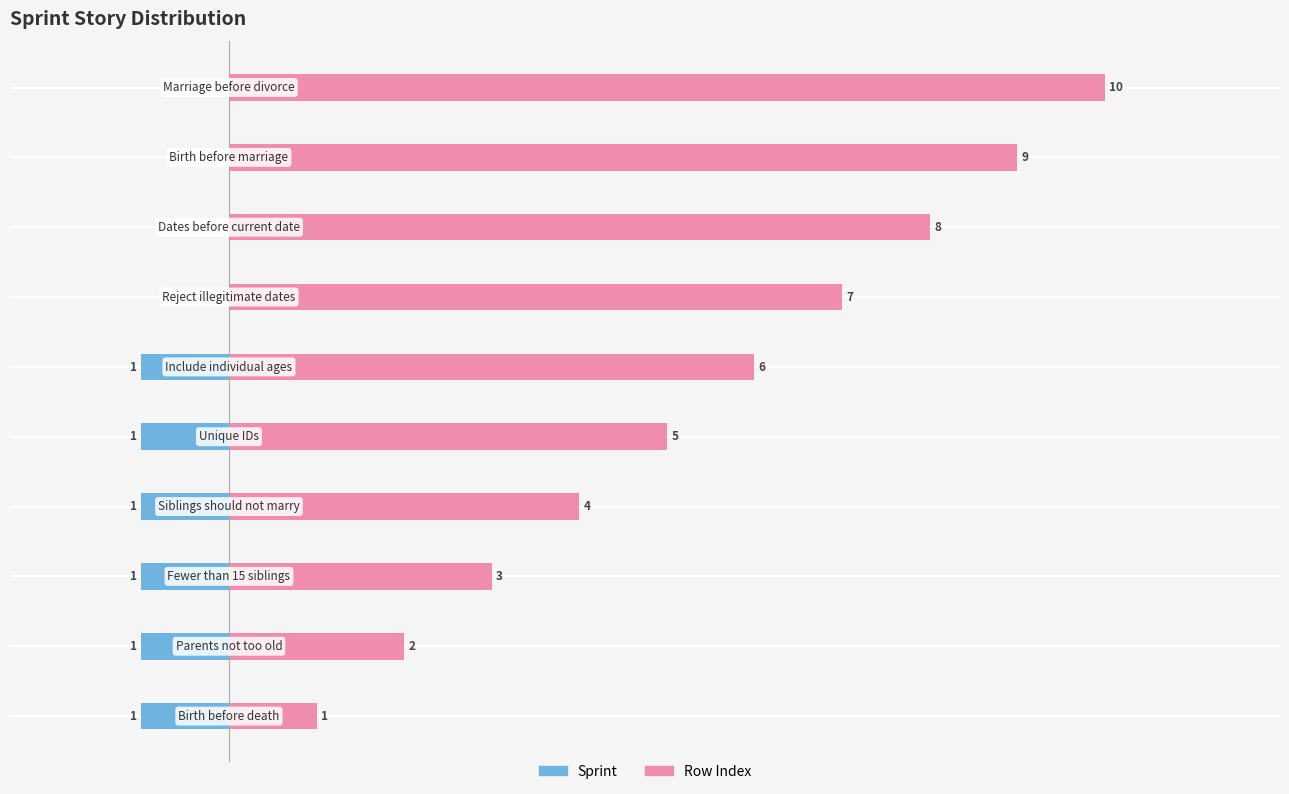

What are all the series names shown in the legend?

Sprint, Row Index